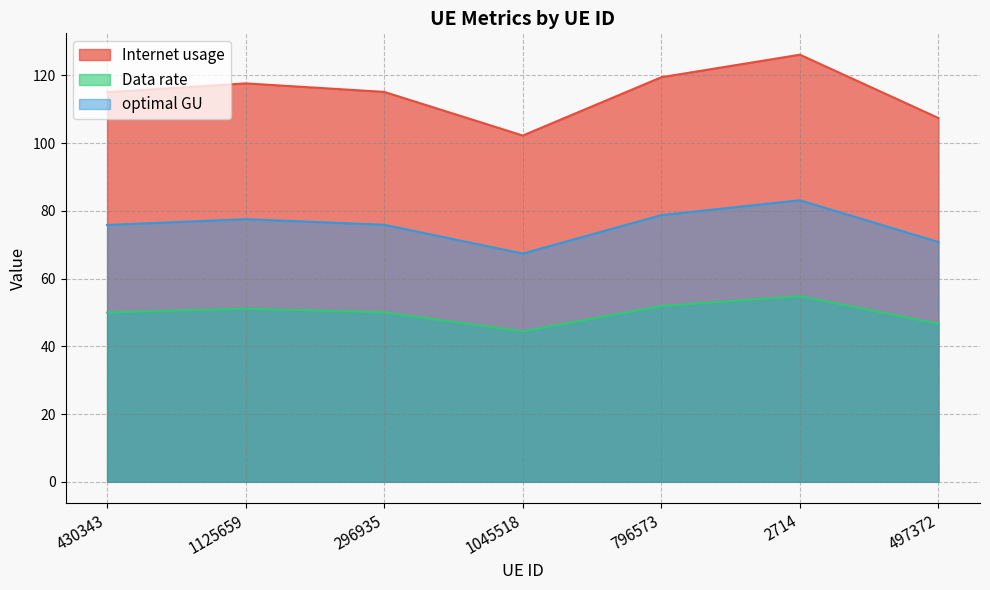

True or false: Data rate and Internet usage intersect in this chart.

False